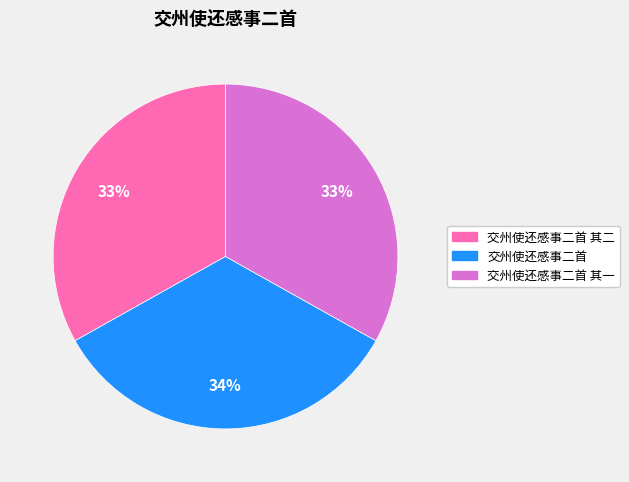

Which slice is the largest?

交州使还感事二首